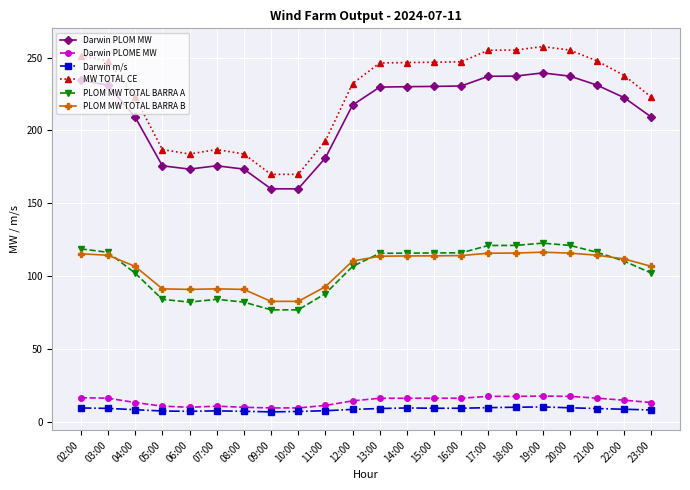

What is the sum of the Darwin PLOM MW values at 16:00 and 19:00?

469.9